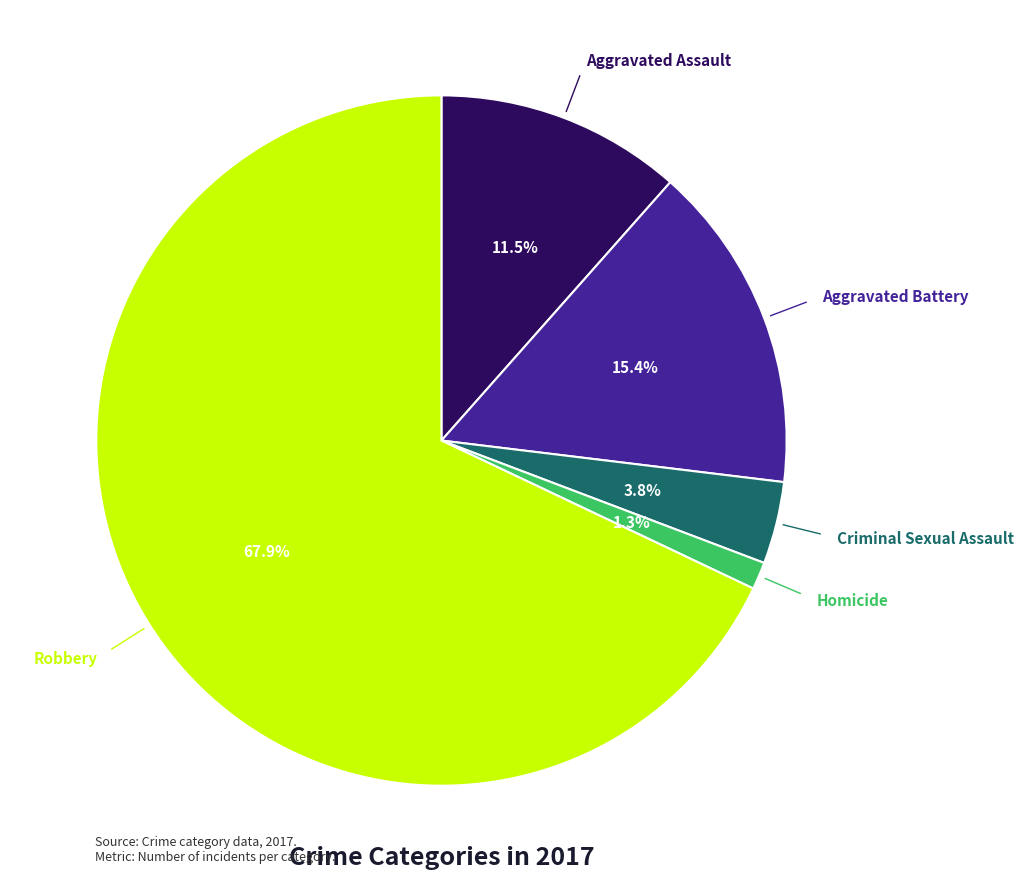

To the nearest percent, what is the difference between the largest and smallest slice percentages?

67%